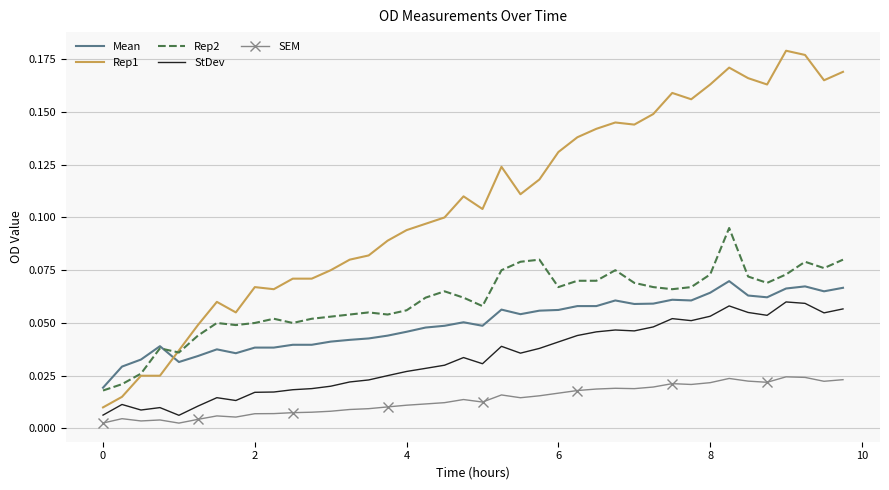

True or false: Rep2 and SEM cross at least once.

False